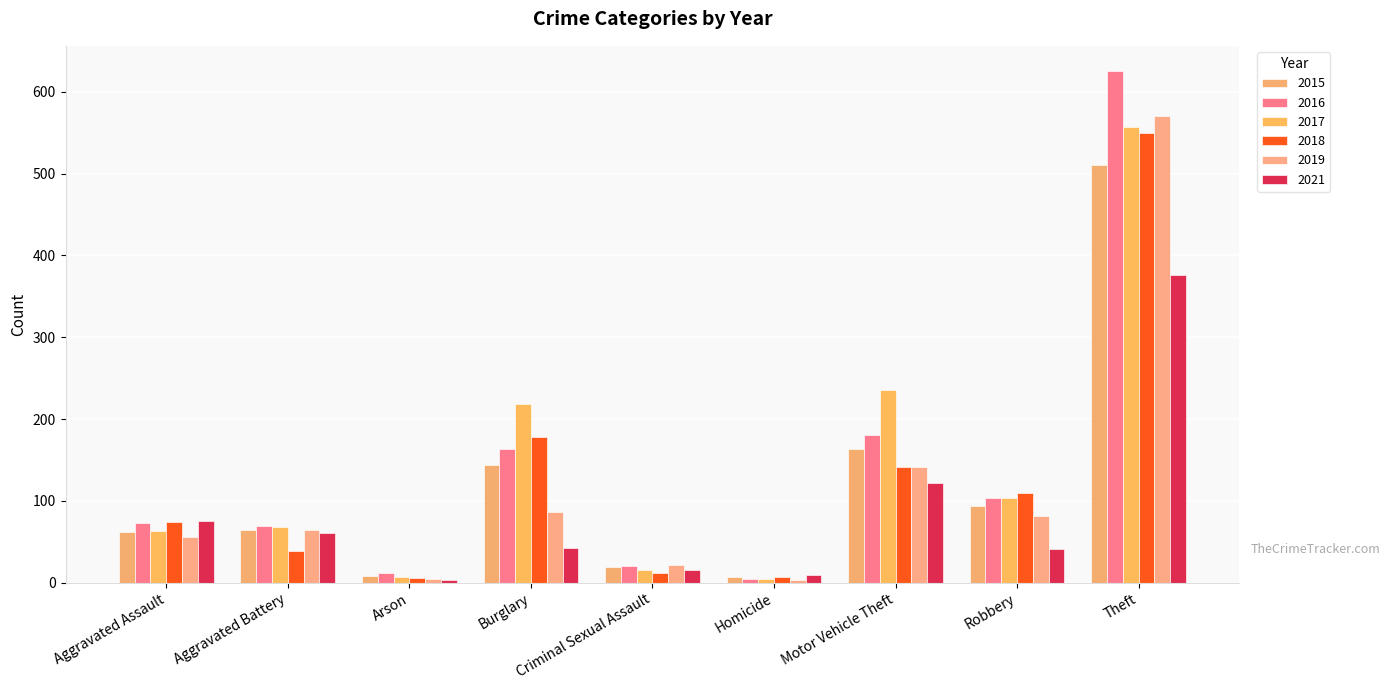

What are all the series names shown in the legend?

2015, 2016, 2017, 2018, 2019, 2021